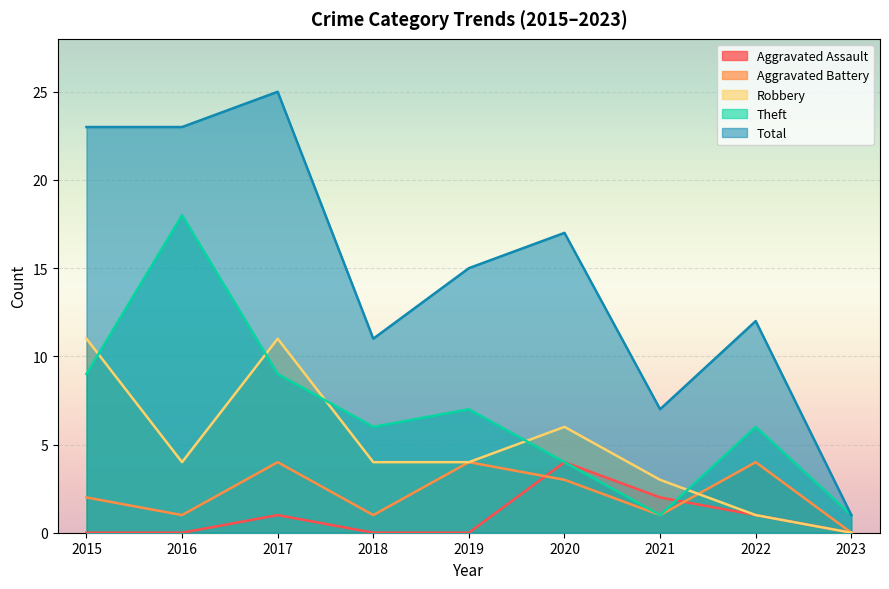

What is the value of the Robbery point at the 3rd from the left?

11